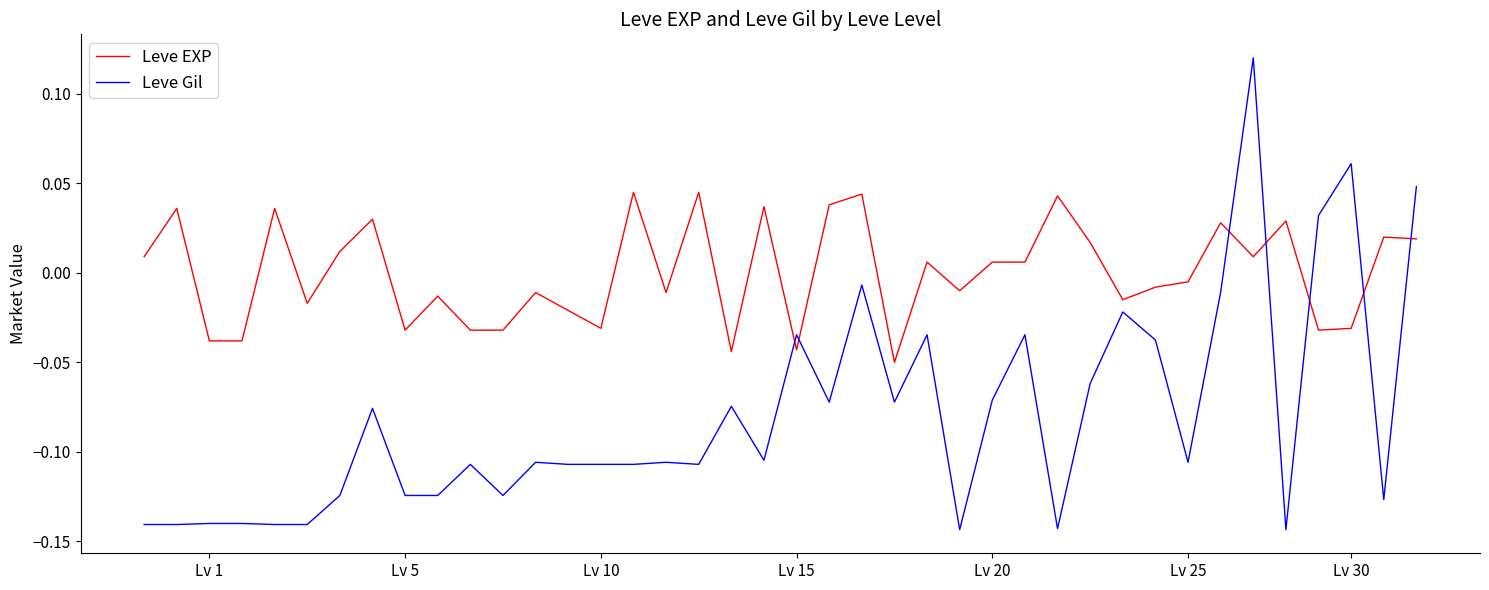

How many times do Leve Gil and Leve EXP cross each other?

7